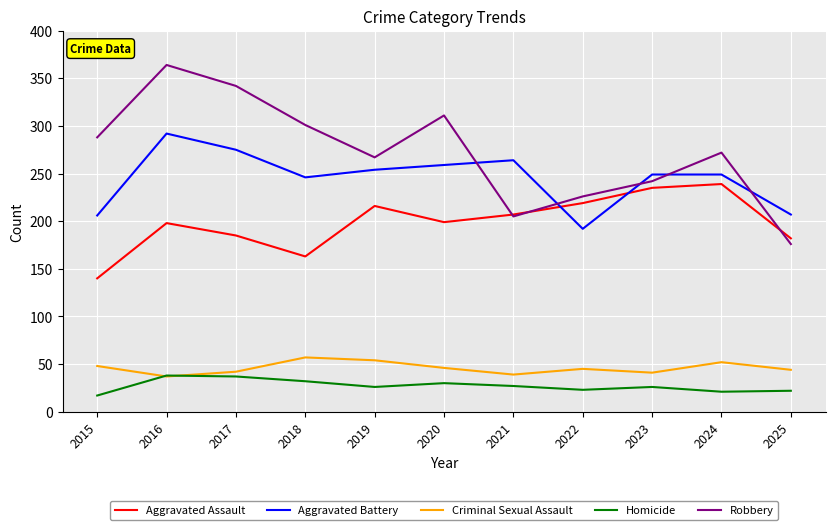

Does the chart have visible grid lines?

Yes